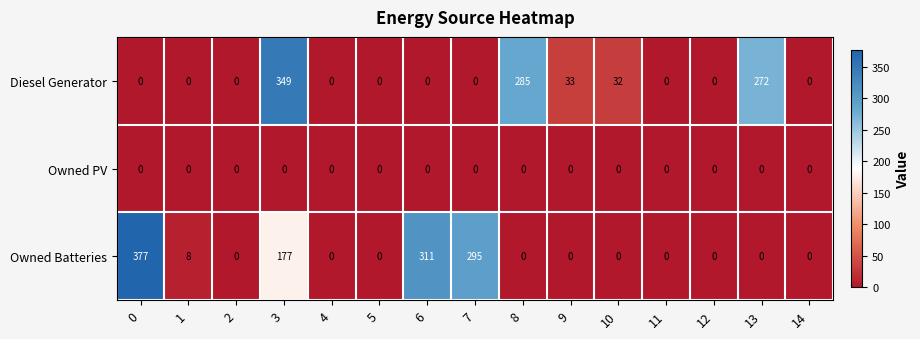

List the series in order of their overall mean, lowest first.

Owned PV, Diesel Generator, Owned Batteries